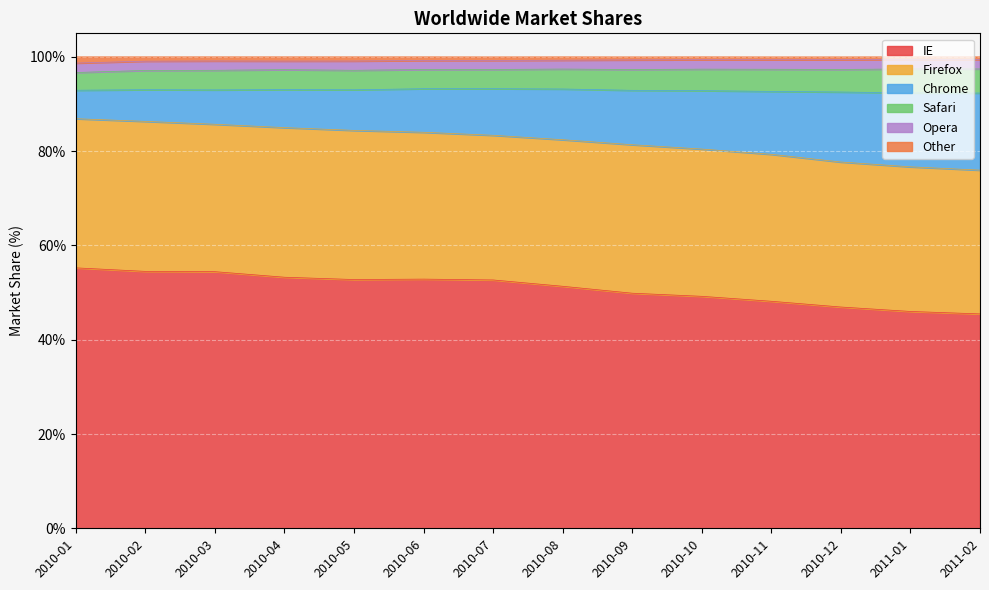

Is it true that Other equals 141.2 at 2010-01?

False